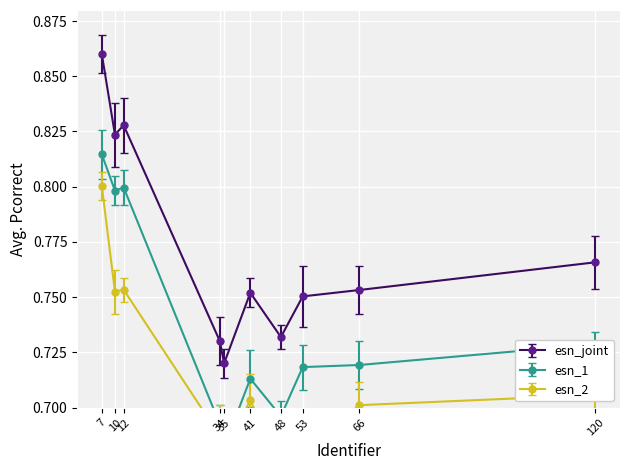

True or false: the data shows 1.1 at 12.

False